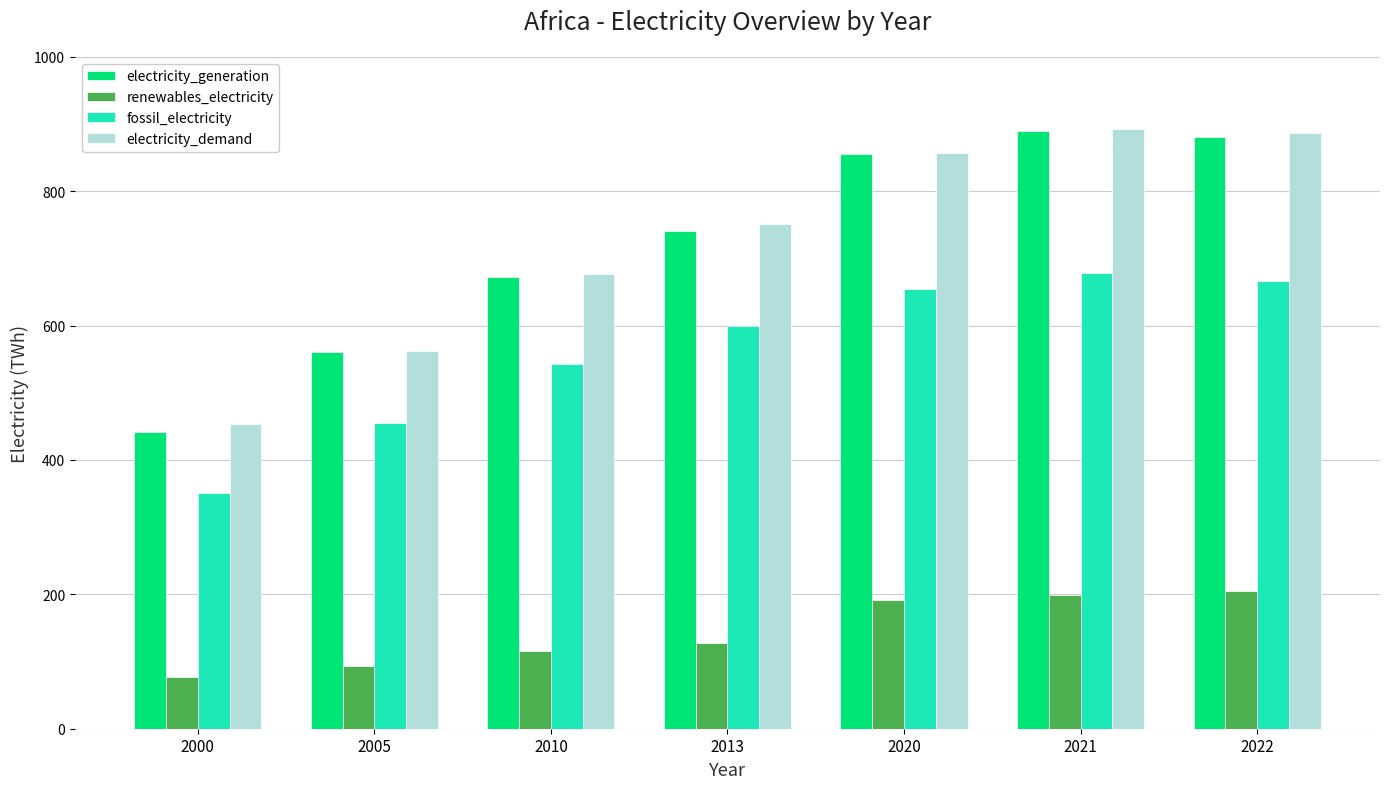

Is it true that electricity_demand equals 676.4 at 2010?

True